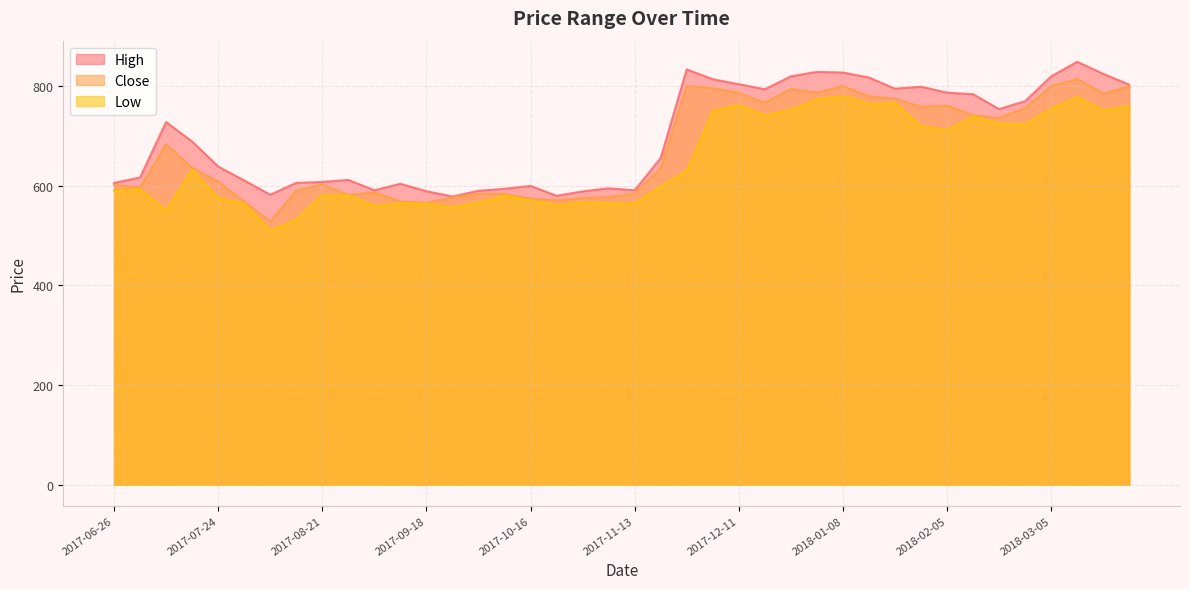

How many data points in High are above 688?

20